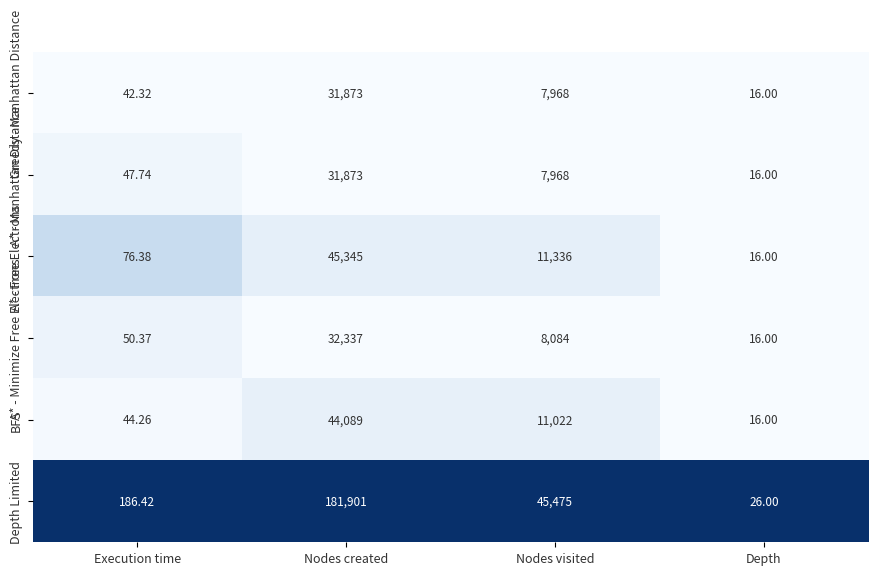

Is the value of A* - Manhattan Distance at Nodes created greater than the value of Greedy - Manhattan Distance at Nodes visited?

Yes